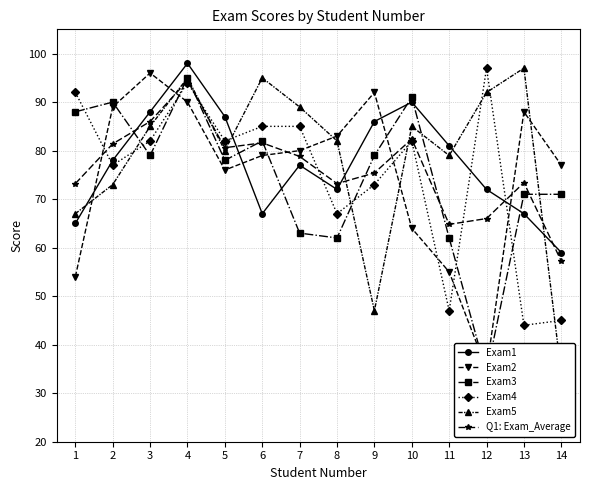

Does the chart display data point markers on the line(s)?

Yes